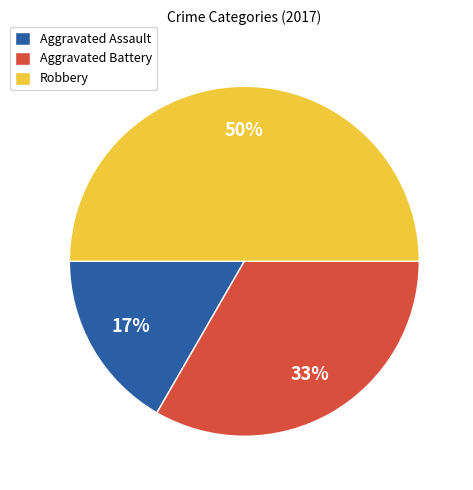

To the nearest percent, what percentage of the pie is Aggravated Assault?

17%